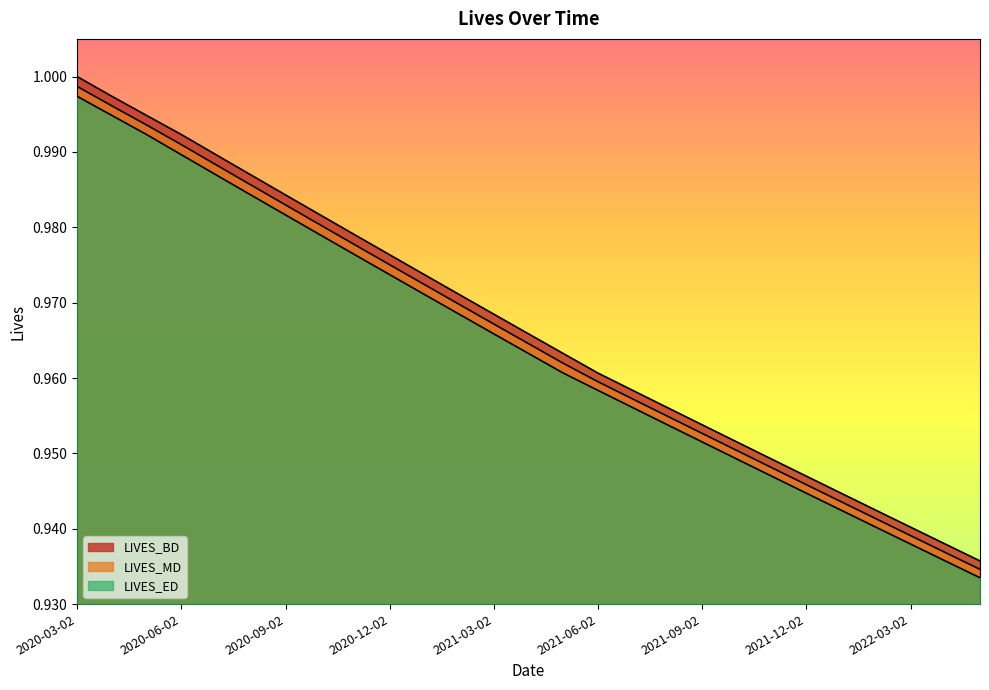

At which category is the sum across all series the highest?

2020-03-02